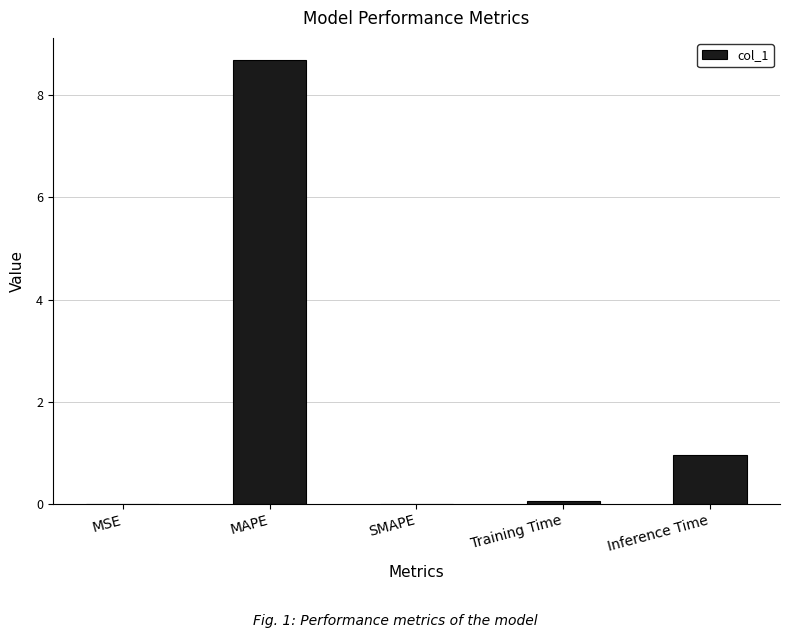

Which label corresponds to the largest value in the chart?

MAPE